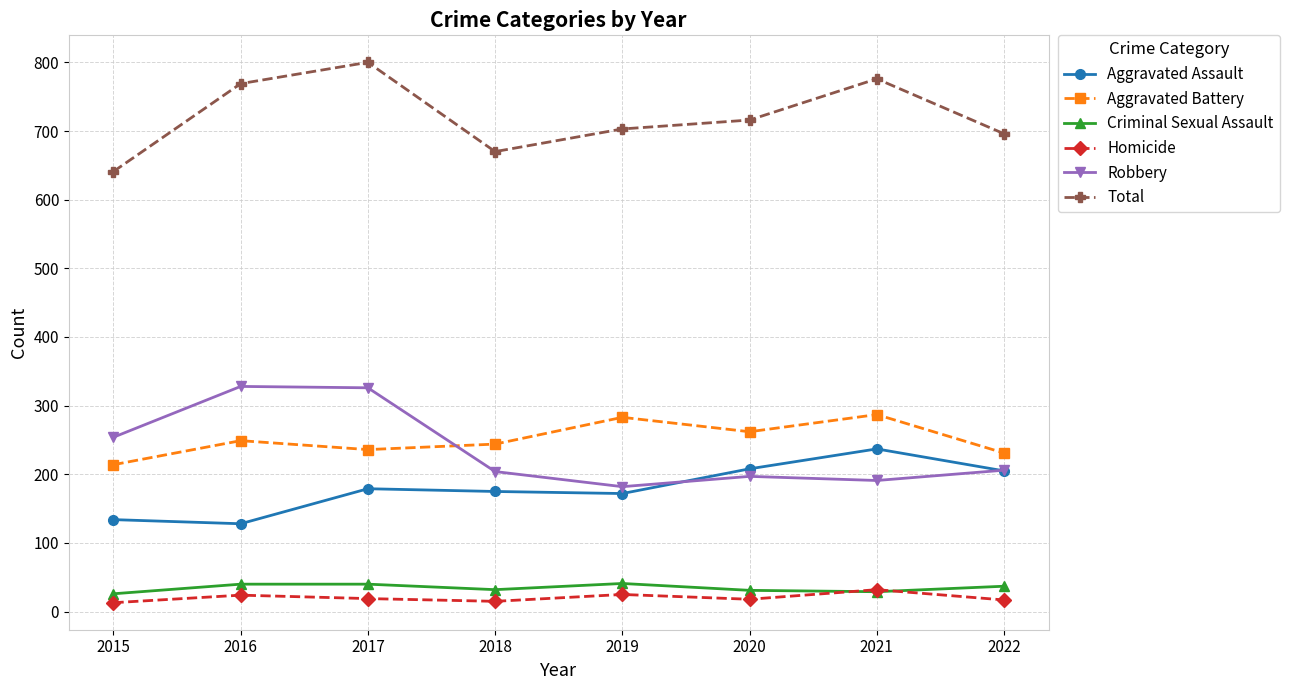

Is it true that Total equals 696 at 2022?

True